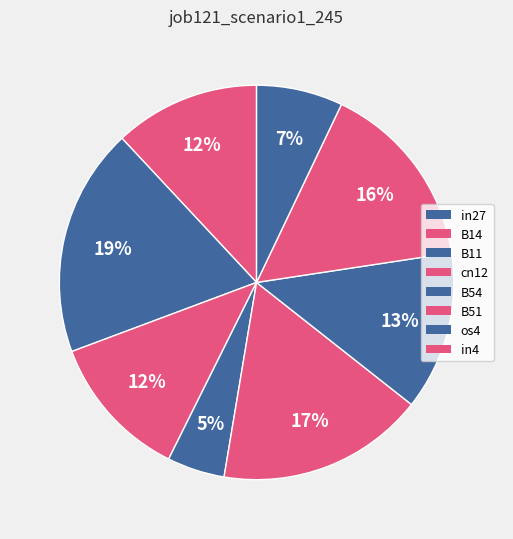

To the nearest percent, what is the average slice percentage?

12%